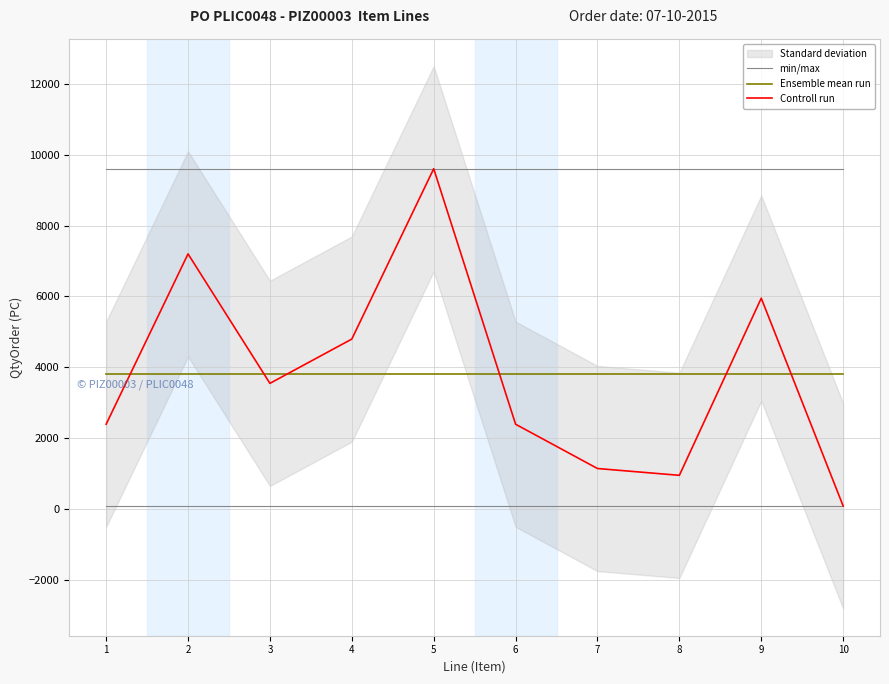

What is the minimum value for Ensemble mean run?

3811.2